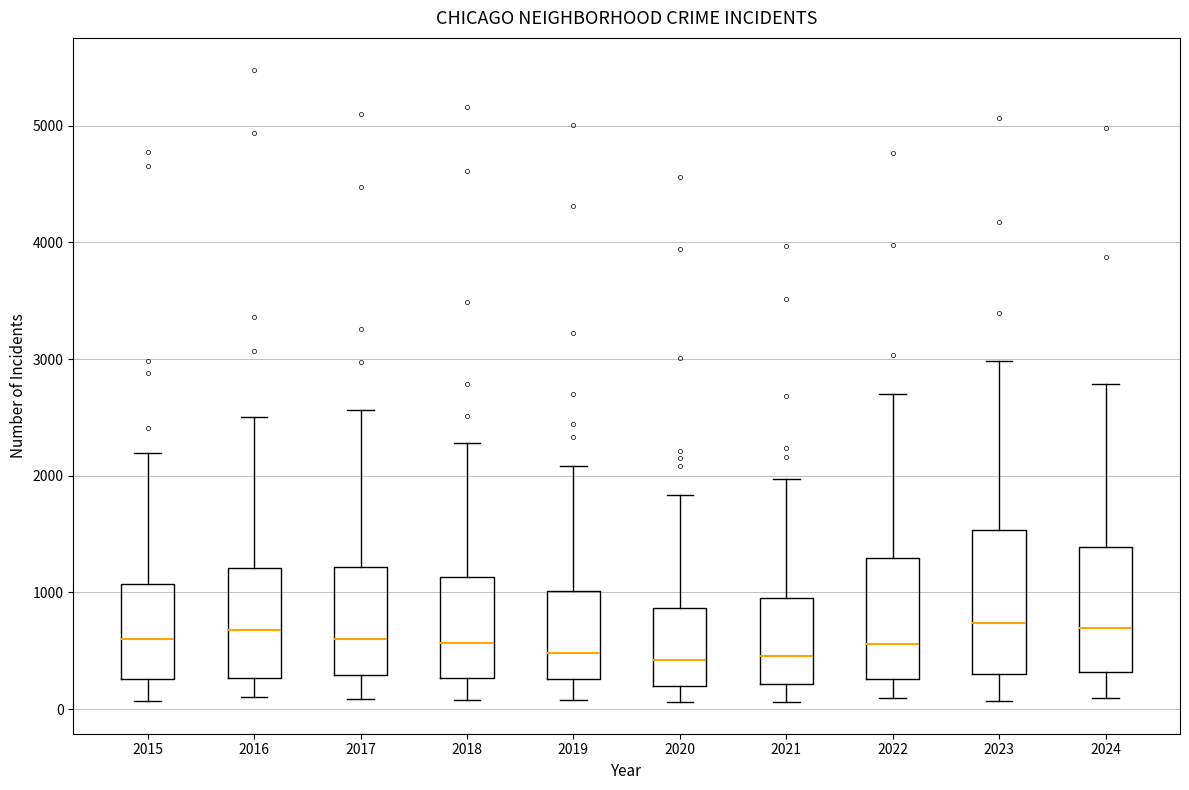

Reading left to right, transcribe this box plot: for each box, give where its median line is, the range the box spans, and where its two whiskers end, as read against the y-axis. The values are not printed on the chart, so give them approximately, as read against the axis.

2015: median 600, box 300 to 1100, whiskers 100 to 2200
2016: median 700, box 300 to 1200, whiskers 100 to 2500
2017: median 600, box 300 to 1200, whiskers 100 to 2600
2018: median 600, box 300 to 1100, whiskers 100 to 2300
2019: median 500, box 300 to 1000, whiskers 100 to 2100
2020: median 400, box 200 to 900, whiskers 100 to 1800
2021: median 500, box 200 to 900, whiskers 100 to 2000
2022: median 600, box 300 to 1300, whiskers 100 to 2700
2023: median 700, box 300 to 1500, whiskers 100 to 3000
2024: median 700, box 300 to 1400, whiskers 100 to 2800